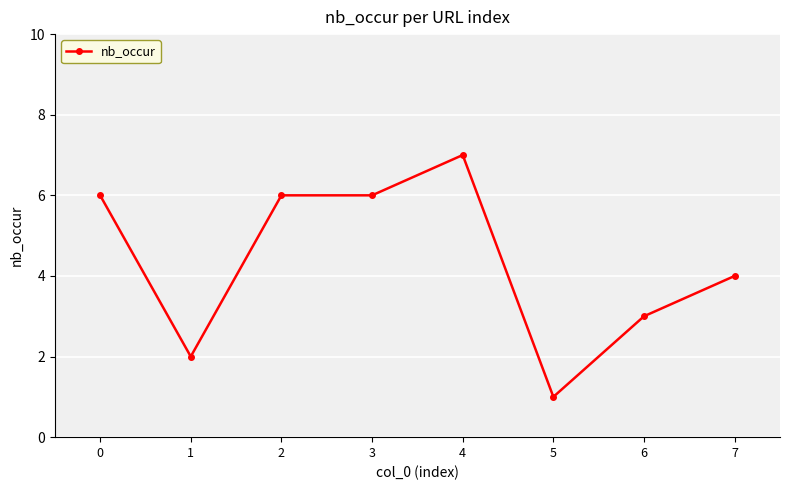

Which label corresponds to the smallest value in the chart?

5